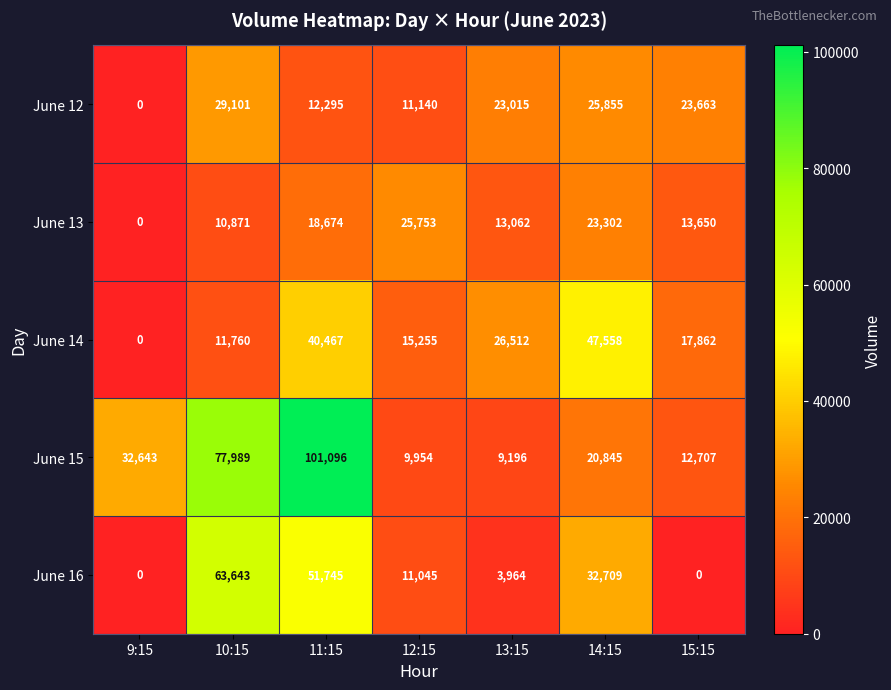

At which label does June 13 reach its minimum?

9:15